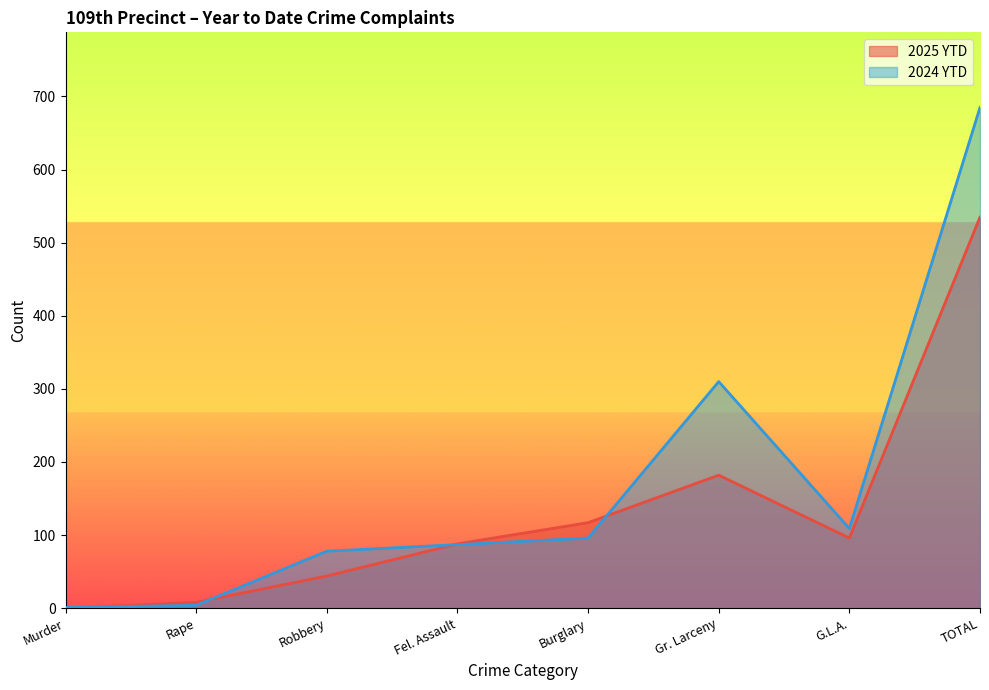

Reading left to right, transcribe all the data shown in this chart.

2025 YTD: Murder=0	Rape=8	Robbery=44	Fel. Assault=88	Burglary=117	Gr. Larceny=182	G.L.A.=96	TOTAL=535
2024 YTD: Murder=1	Rape=4	Robbery=78	Fel. Assault=87	Burglary=96	Gr. Larceny=310	G.L.A.=109	TOTAL=685